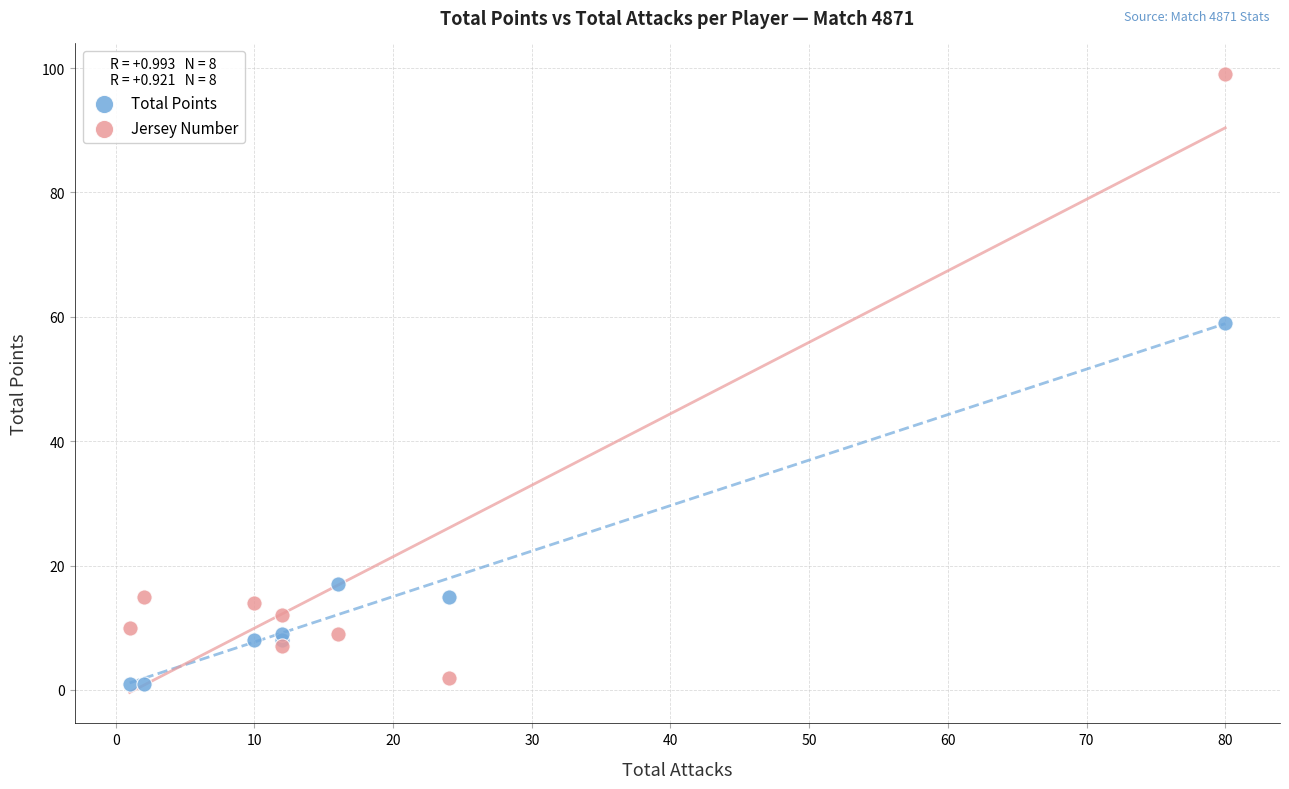

Which series reaches the maximum Y coordinate?

Jersey Number